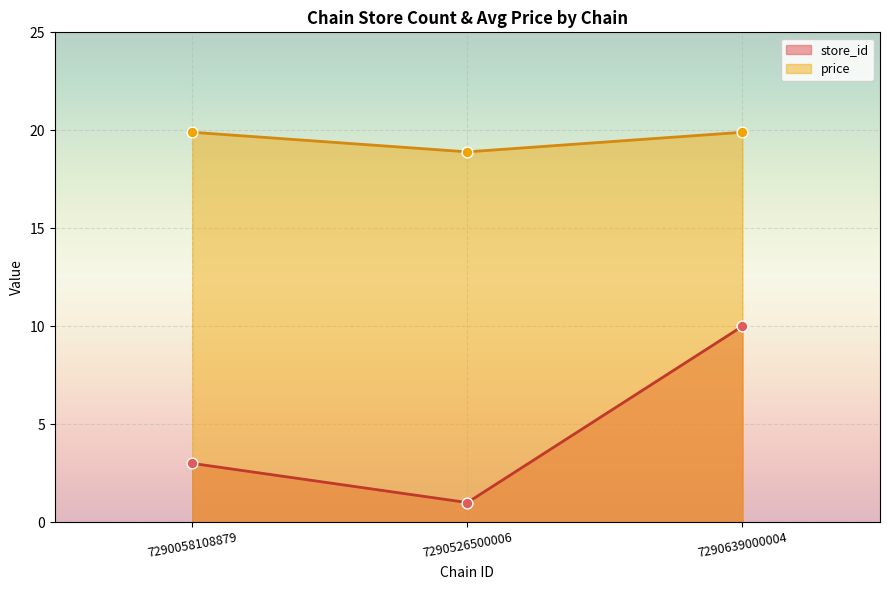

What is the total value across all series at 7290639000004?

29.9